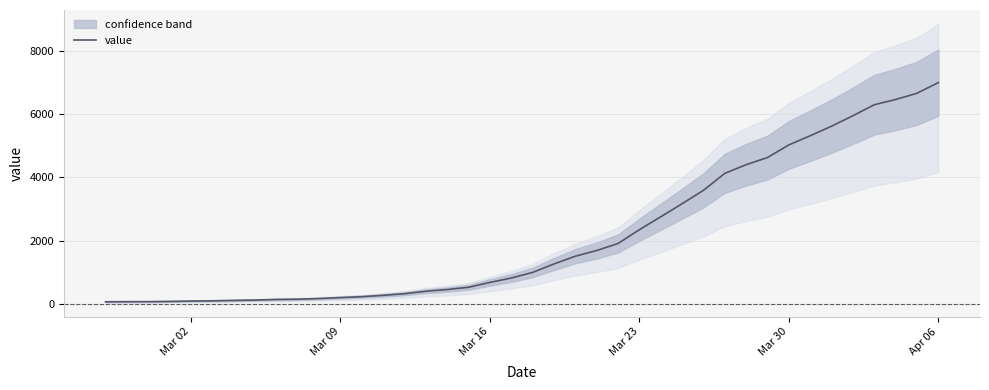

What is the maximum value for value?

6995